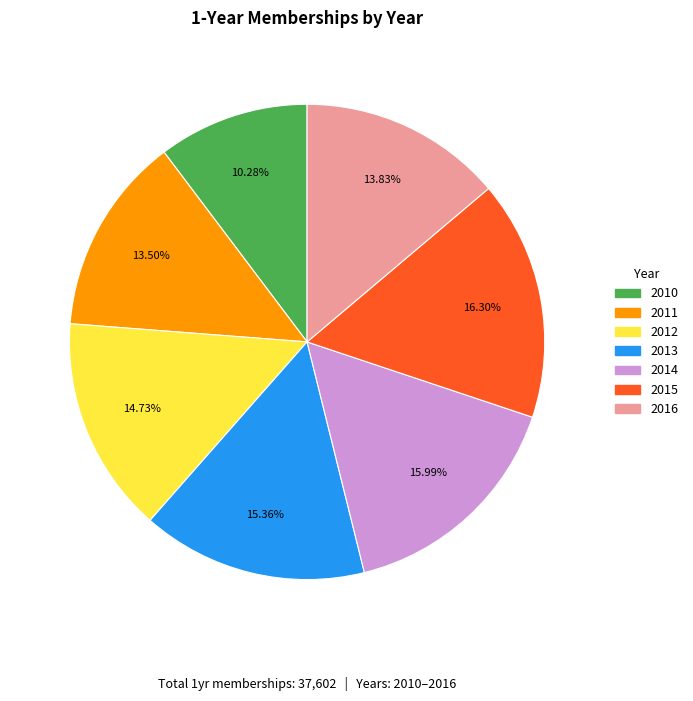

What percentage is the 2014 slice, to the nearest percent?

16%